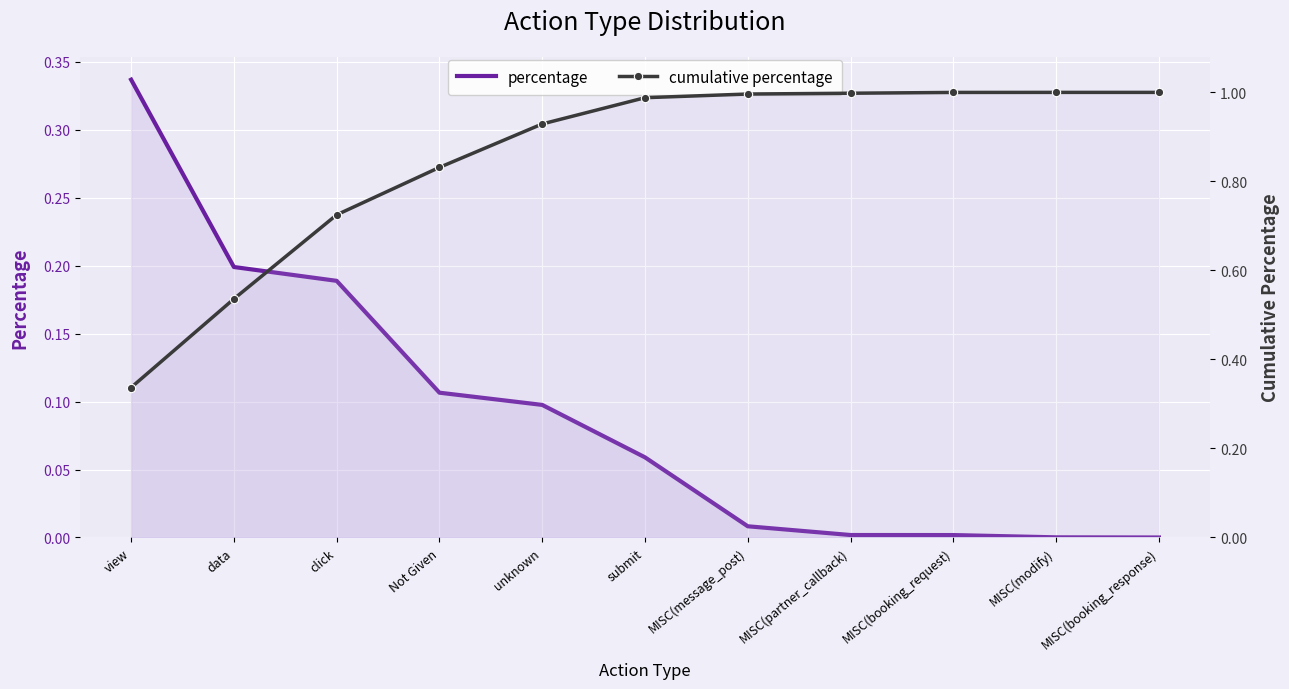

Reading left to right, what are all the values shown in this chart?

percentage: view=0.3	data=0.2	click=0.2	Not Given=0.1	unknown=0.1	submit=0.1	MISC(message_post)=0.0	MISC(partner_callback)=0.0	MISC(booking_request)=0.0	MISC(modify)=0.0	MISC(booking_response)=0.0
cumulative percentage: view=0.3	data=0.5	click=0.7	Not Given=0.8	unknown=0.9	submit=1.0	MISC(message_post)=1.0	MISC(partner_callback)=1.0	MISC(booking_request)=1.0	MISC(modify)=1.0	MISC(booking_response)=1.0